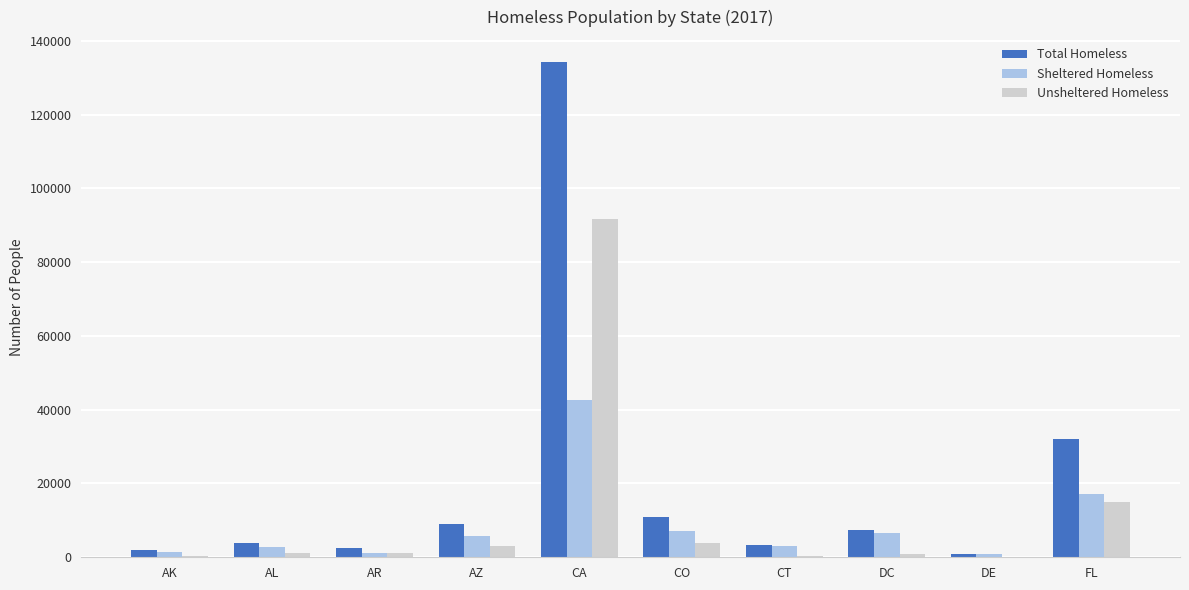

The value of Total Homeless at AZ is 8947. True or false?

True